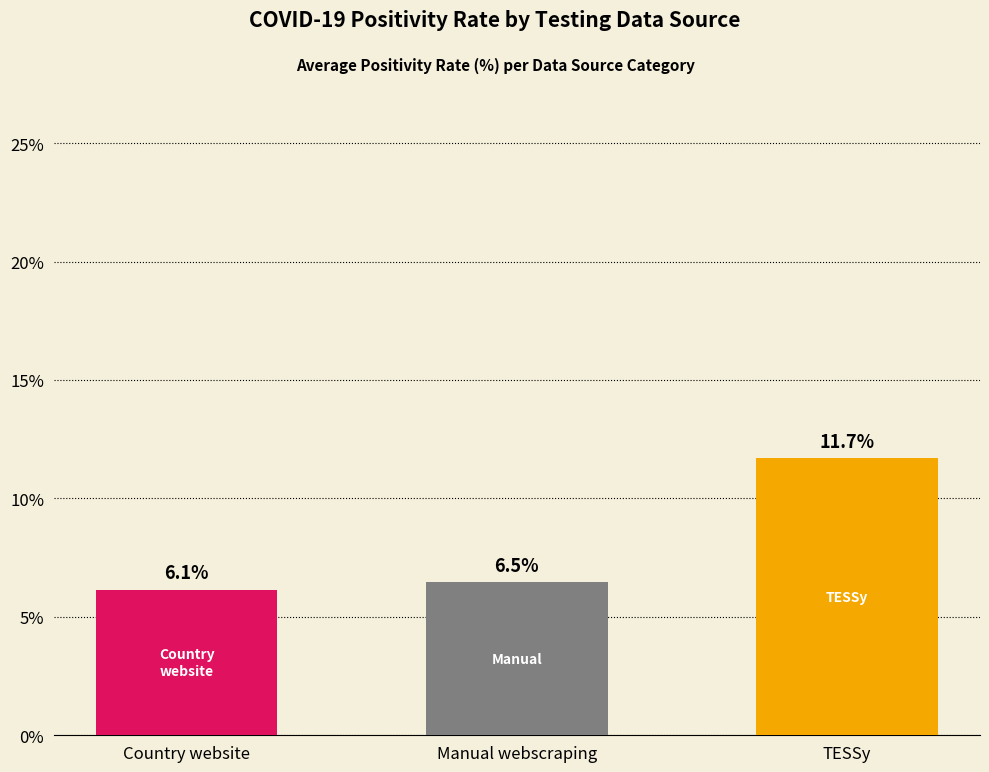

The value at TESSy is 11.7. True or false?

True